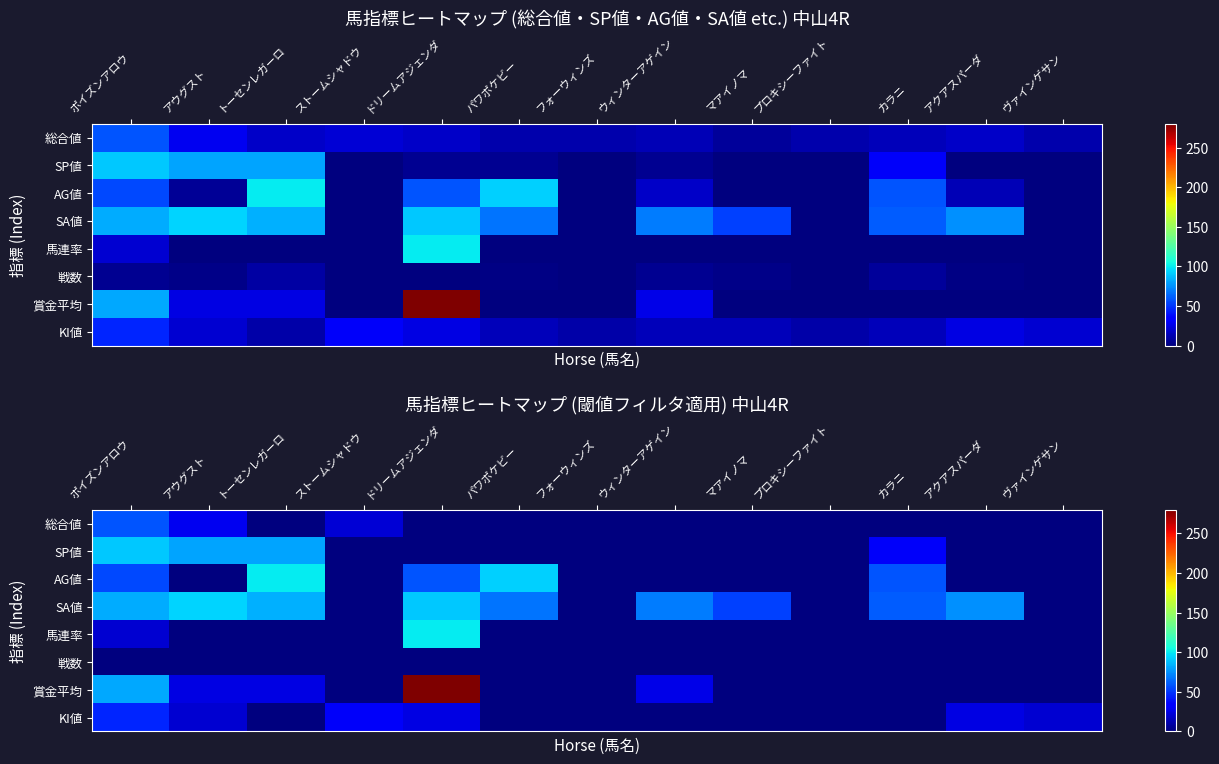

The SA値 series shows 120 at パワポケビー. True or false?

False